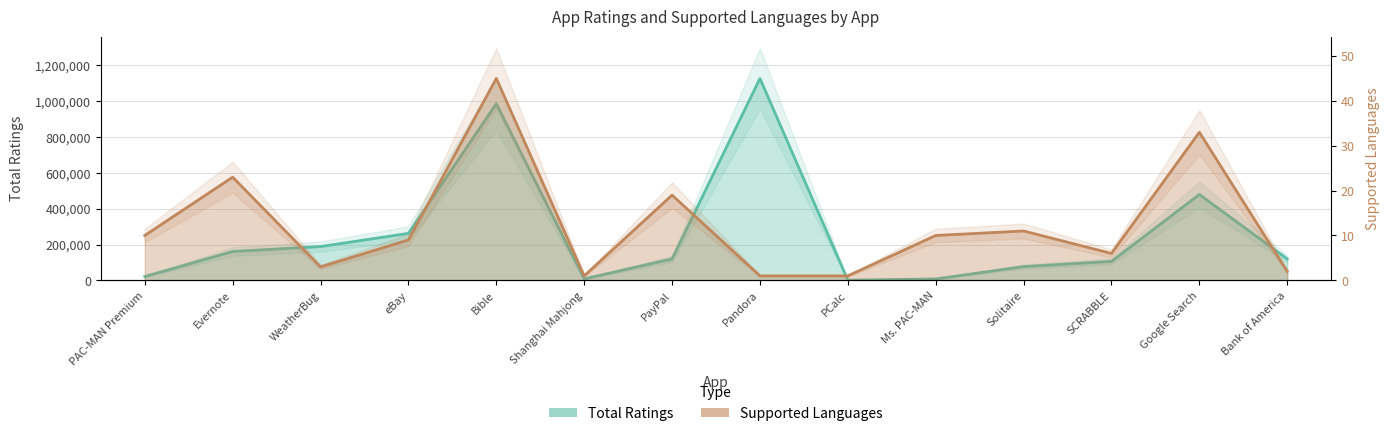

The Total Ratings series shows 479440 at Google Search. True or false?

True